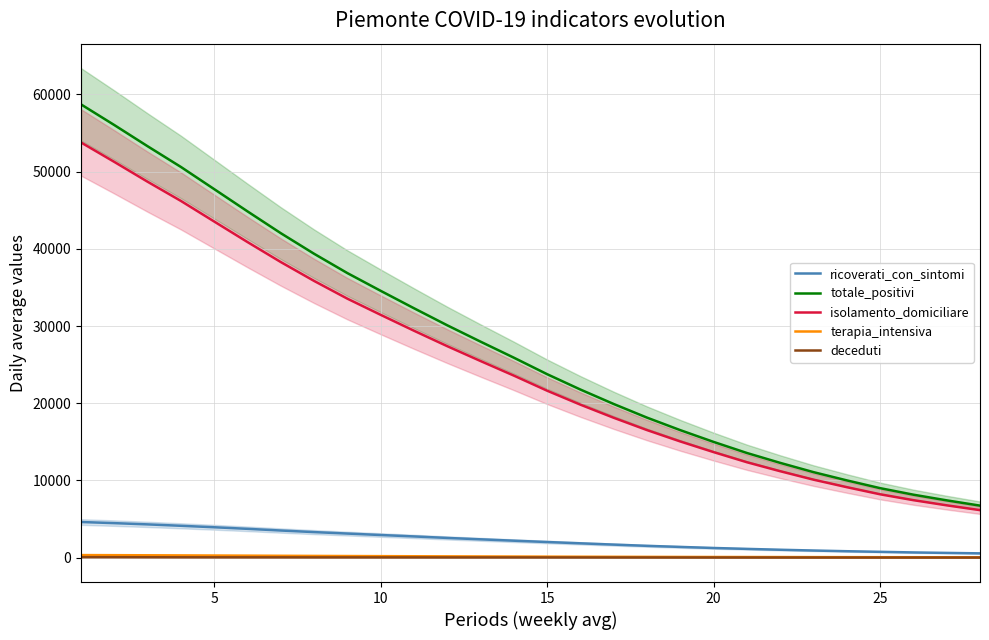

True or false: isolamento_domiciliare and terapia_intensiva cross at least once.

False